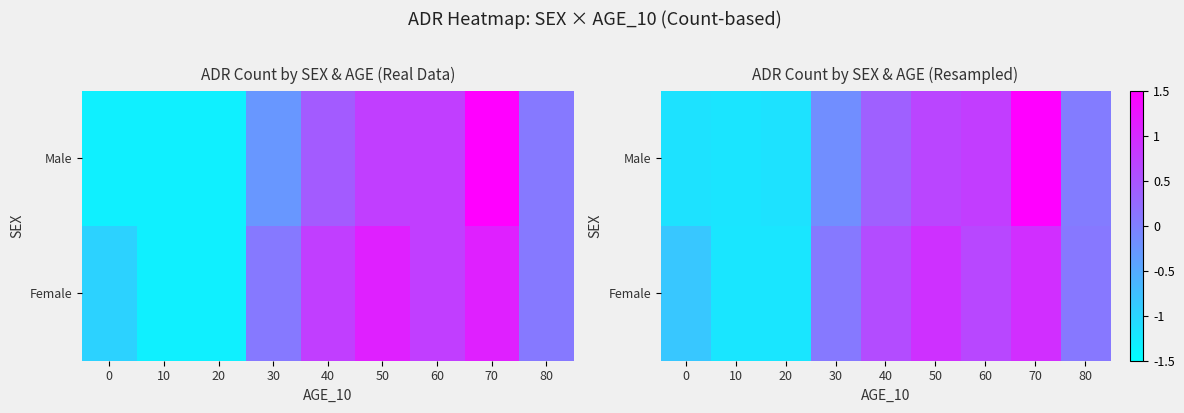

List the labels in order of Female value, smallest first.

20, 10, 0, 30, 80, 40, 60, 50, 70